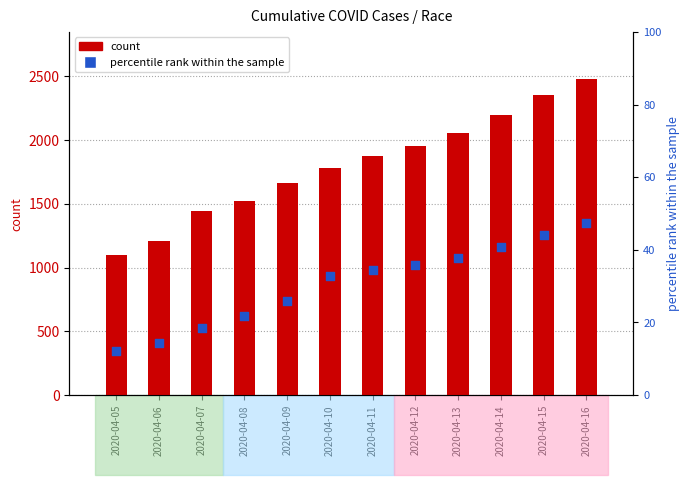

What are all the series names shown in the legend?

count, percentile rank within the sample